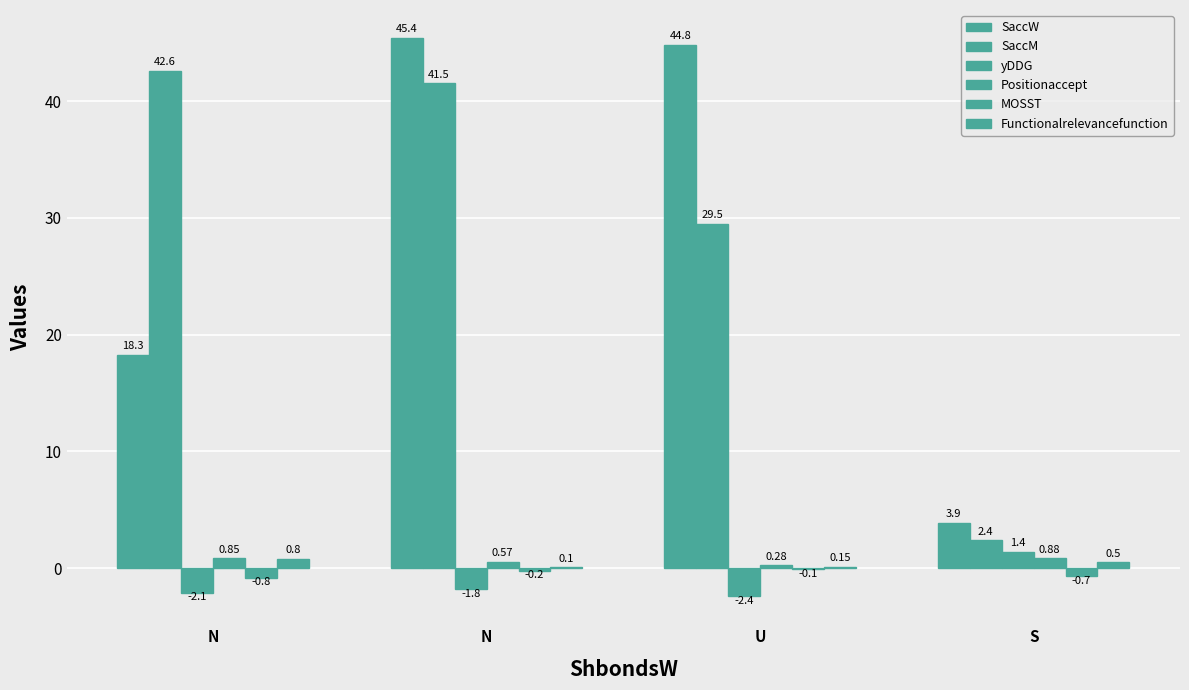

Count the number of data series in this chart.

6